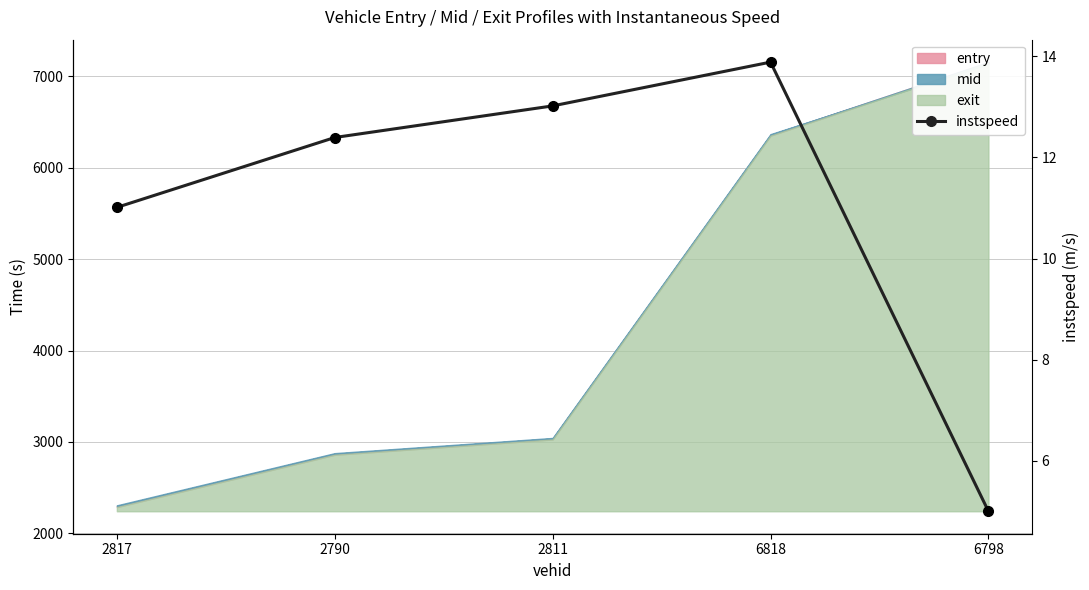

The value at 2790 is 20.8. True or false?

False